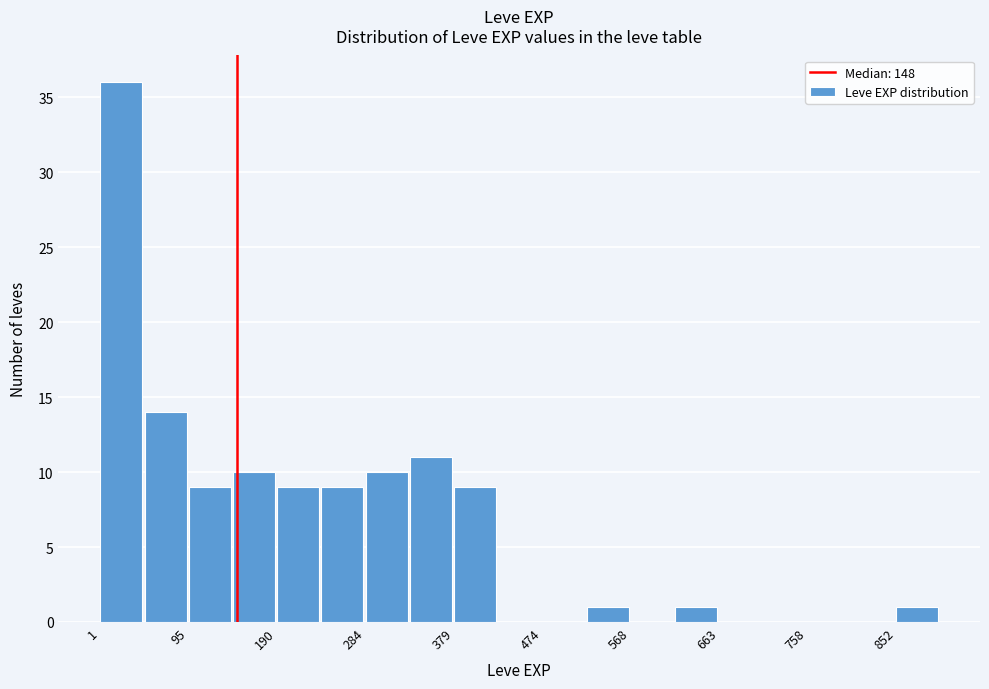

Reading left to right, list every bar in this chart as the range it spans on the x-axis followed by its height. Neither the bar edges nor the heights are printed on the chart, so give them approximately, as read against the axes.

0 to 50: 36
50 to 100: 14
100 to 140: 9
140 to 190: 10
190 to 240: 9
240 to 280: 9
280 to 330: 10
330 to 380: 11
380 to 430: 9
430 to 470: 0
470 to 520: 0
520 to 570: 1
570 to 620: 0
620 to 660: 1
660 to 710: 0
710 to 760: 0
760 to 810: 0
810 to 850: 0
850 to 900: 1